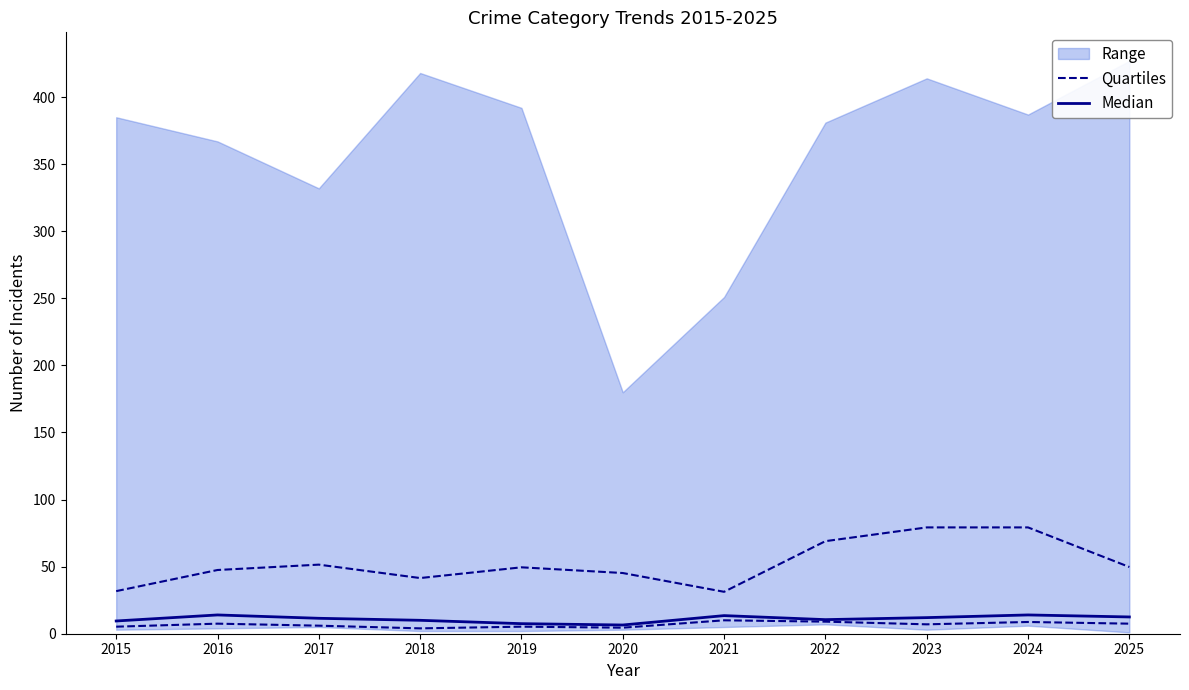

What is the difference between the Median values at 2019 and 2021?

6.0